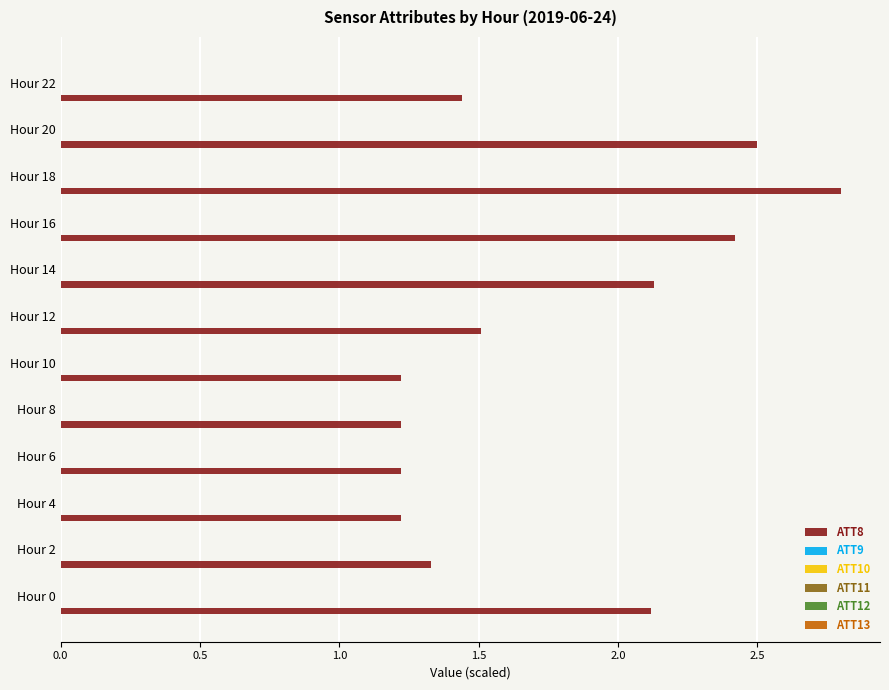

What is the greatest value displayed?

2.8